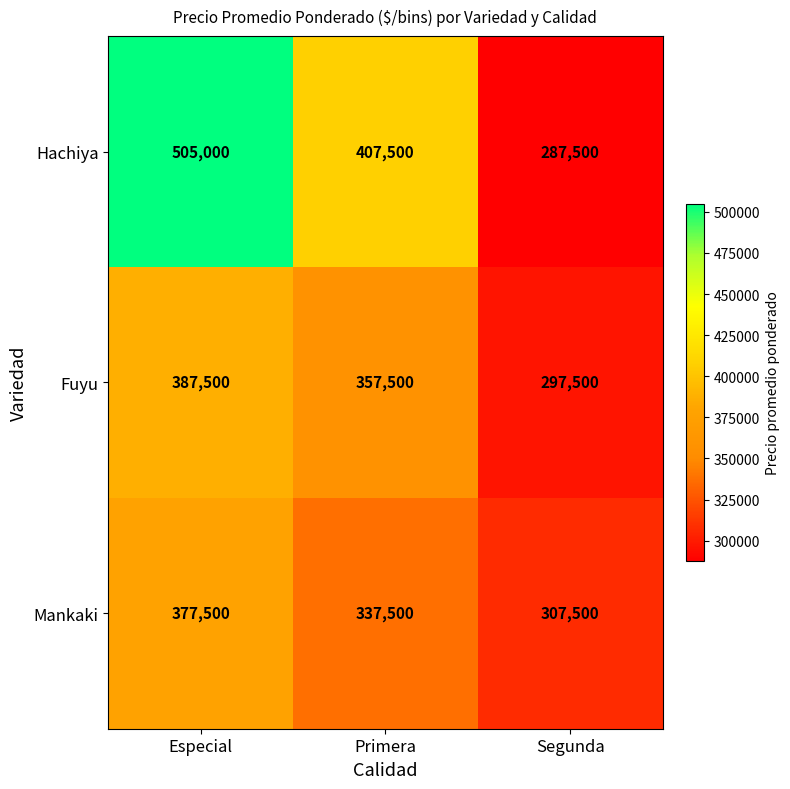

Reading left to right, transcribe all the data shown in this chart.

Hachiya: 505000	407500	287500
Fuyu: 387500	357500	297500
Mankaki: 377500	337500	307500